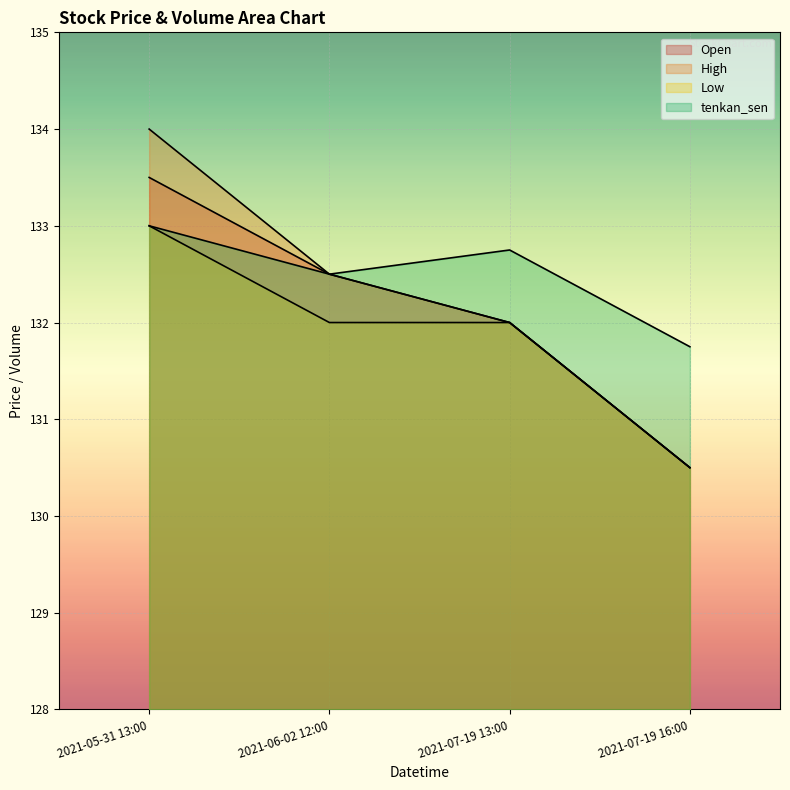

What is the approximate value of tenkan_sen at 2021-05-31 13:00?

133.0